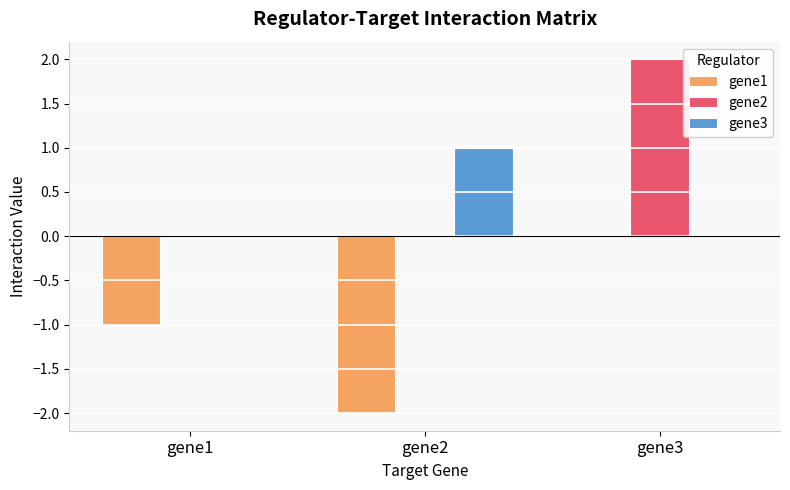

At which category is the sum across all series the highest?

gene3